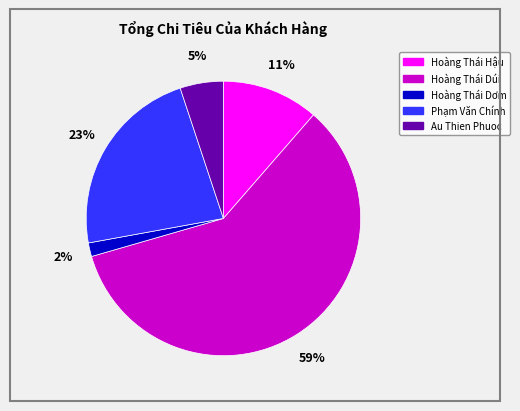

How many segments does this pie chart have?

5